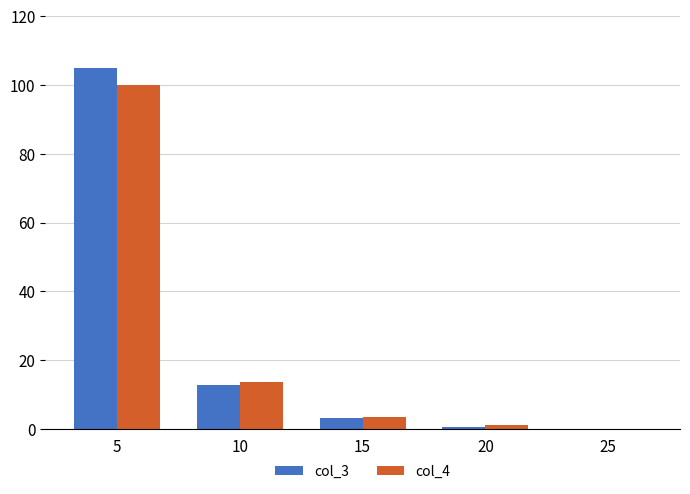

What are all the series names shown in the legend?

col_3, col_4